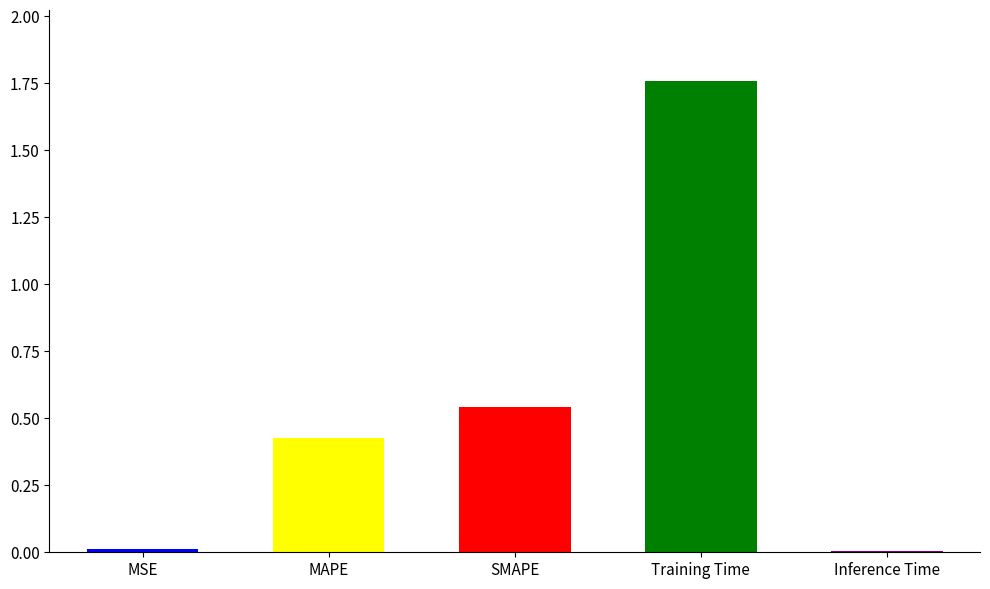

What is the change in value from MSE to MAPE?

+0.4